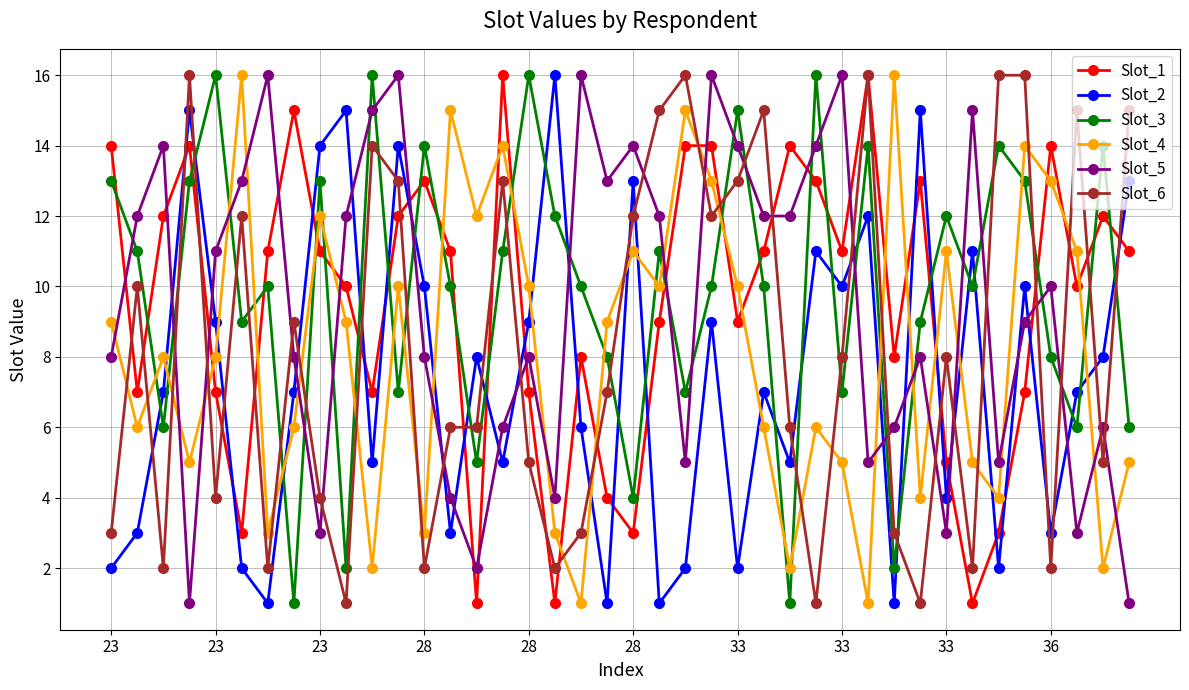

What is the maximum value shown in the chart?

16